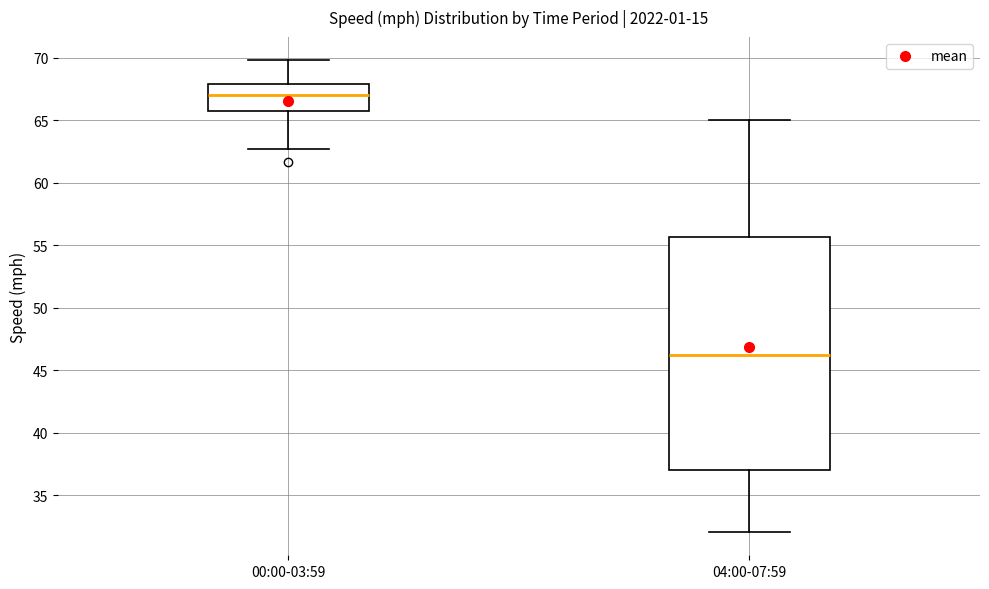

Which box is the tallest, from its lower edge to its upper edge?

04:00-07:59